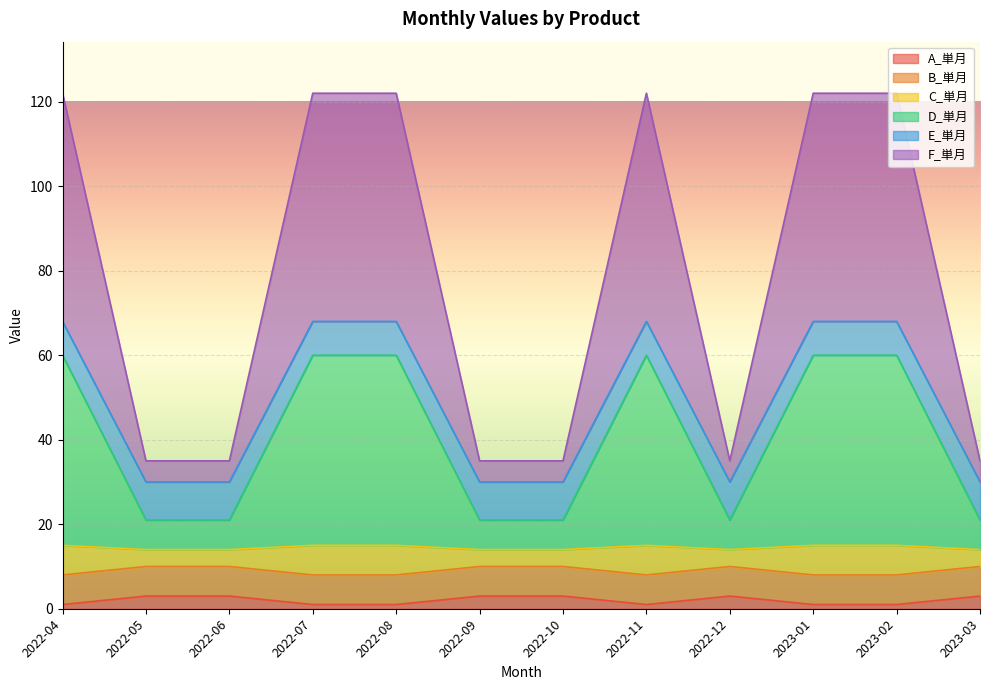

What is the total value across all series at 2022-10?

35